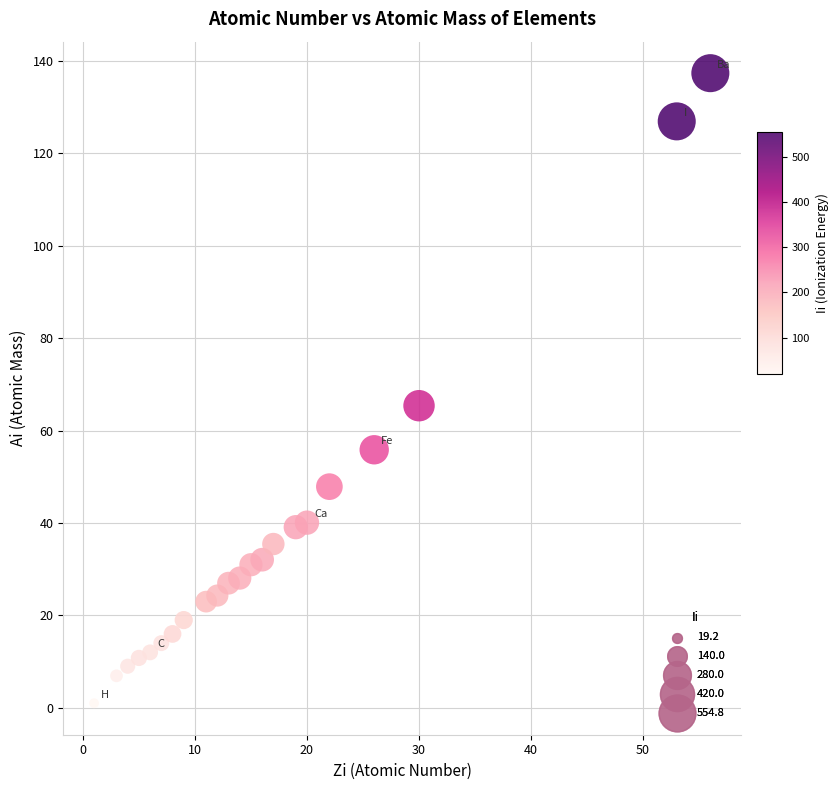

What is the range of X values (max minus min)?

55.0